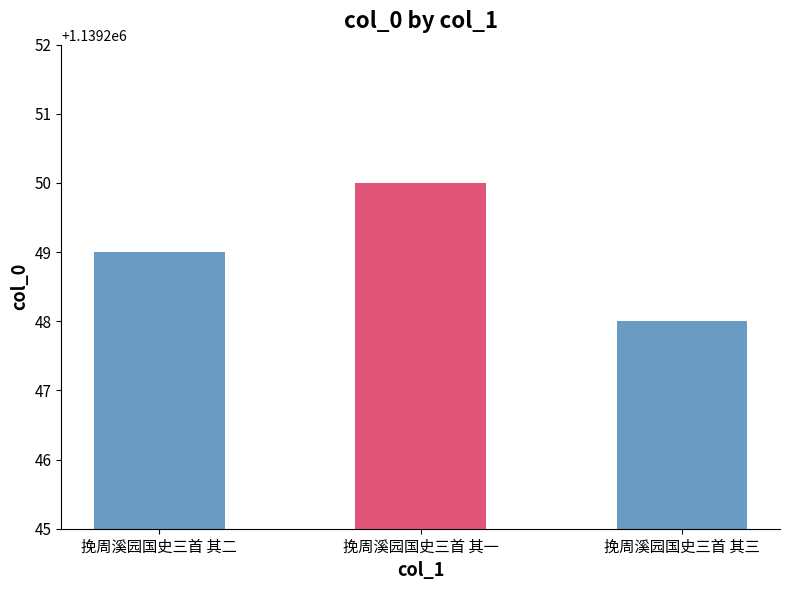

Which category has the highest value across all series?

挽周溪园国史三首 其一